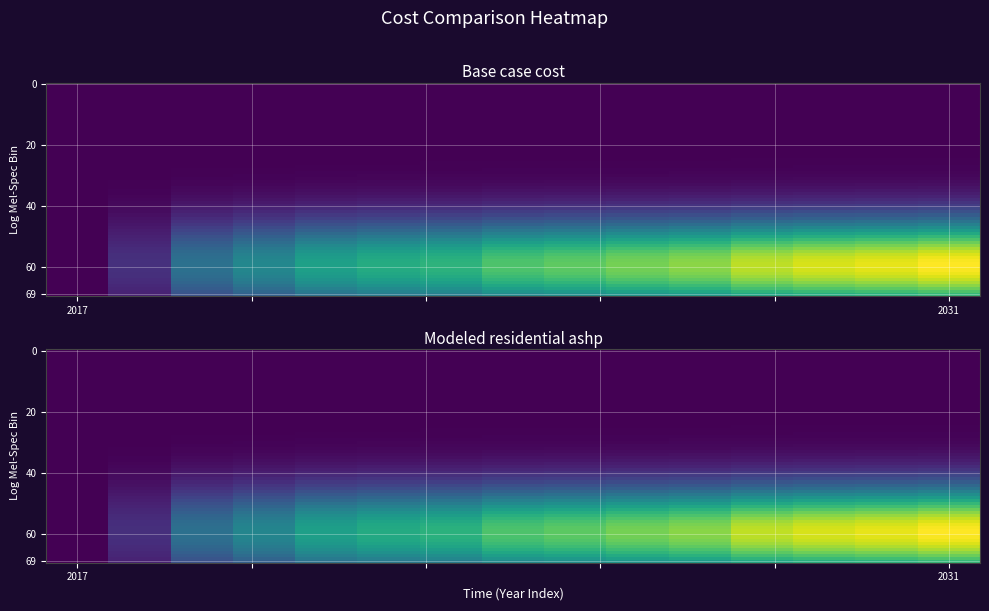

Count the Base case cost values in the range 0 to 1.

15